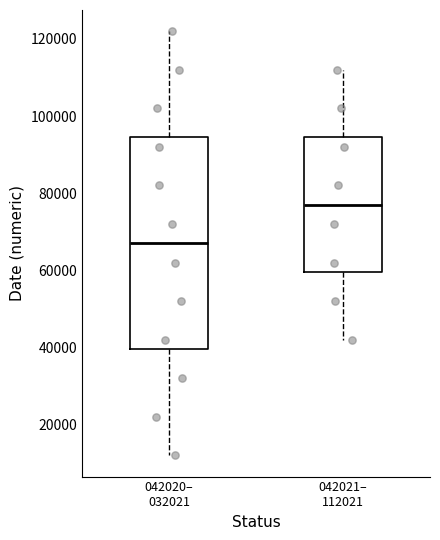

Reading left to right, transcribe this box plot: for each box, give where its median line is, the range the box spans, and where its two whiskers end, as read against the y-axis. The values are not printed on the chart, so give them approximately, as read against the axis.

042020– 032021: median 68000, box 40000 to 94000, whiskers 12000 to 122000
042021– 112021: median 78000, box 60000 to 94000, whiskers 42000 to 112000